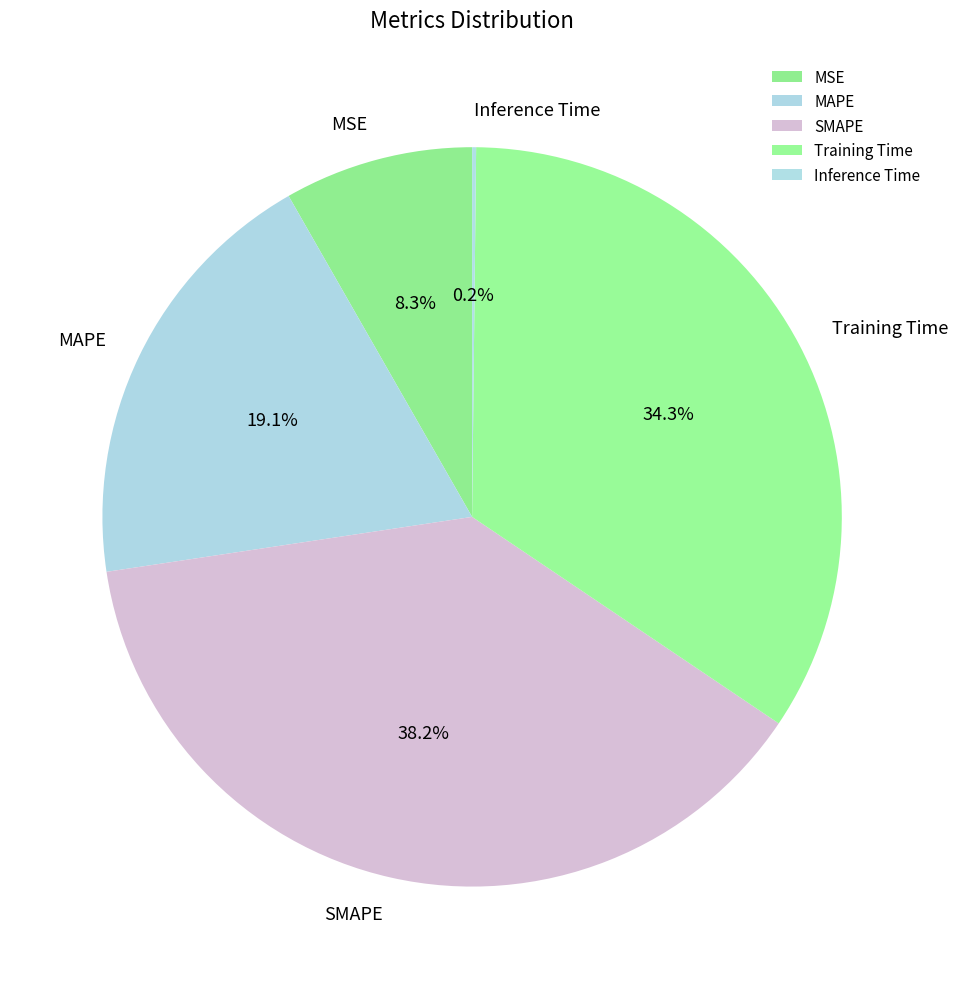

What percentage do MAPE and MSE together represent?

27.4%